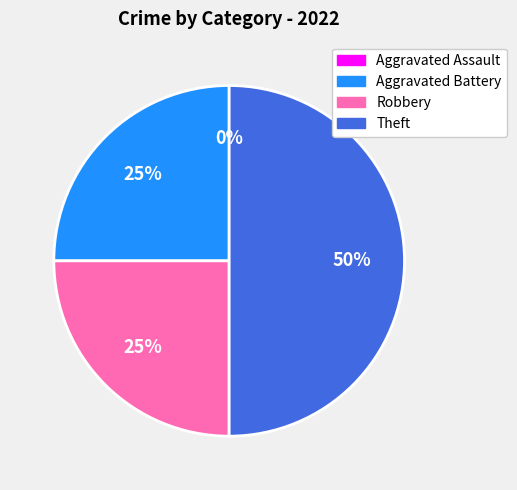

True or false: Aggravated Assault accounts for 0% of the total.

True